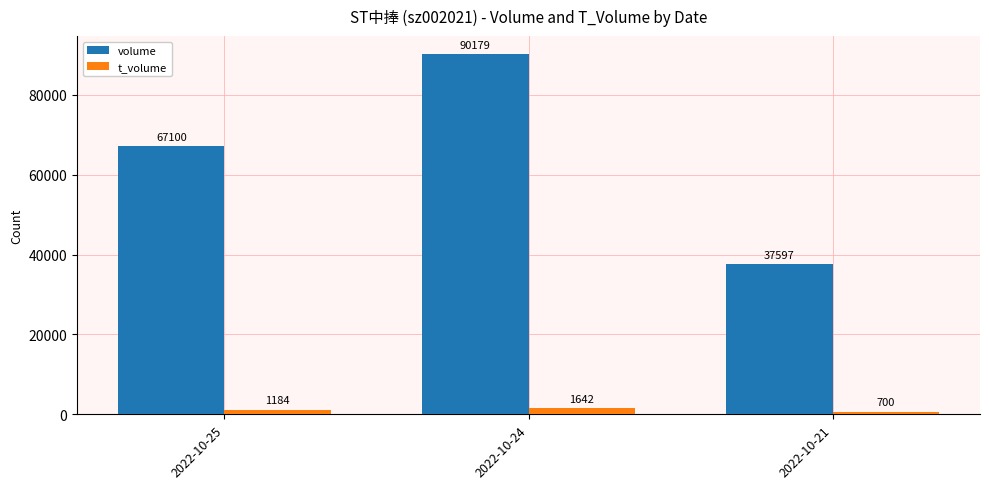

What is the value of the t_volume bar at the 2nd from the left?

1642